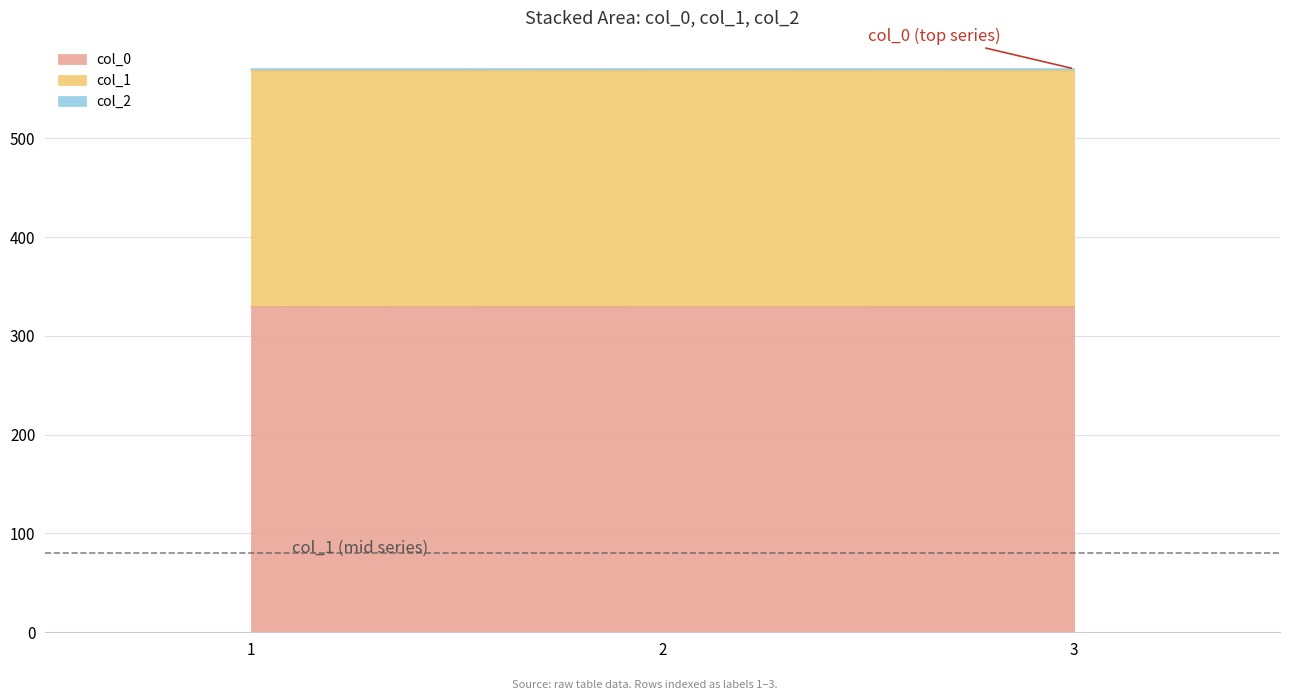

What is the value of the col_0 point at the 2nd from the left?

329.5